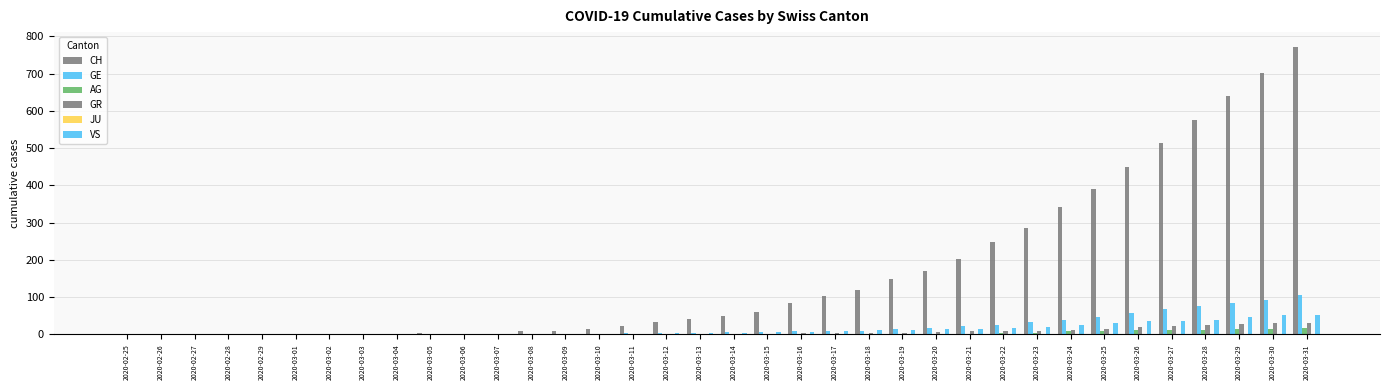

What is the difference between the second highest and minimum values in the GR series?

30